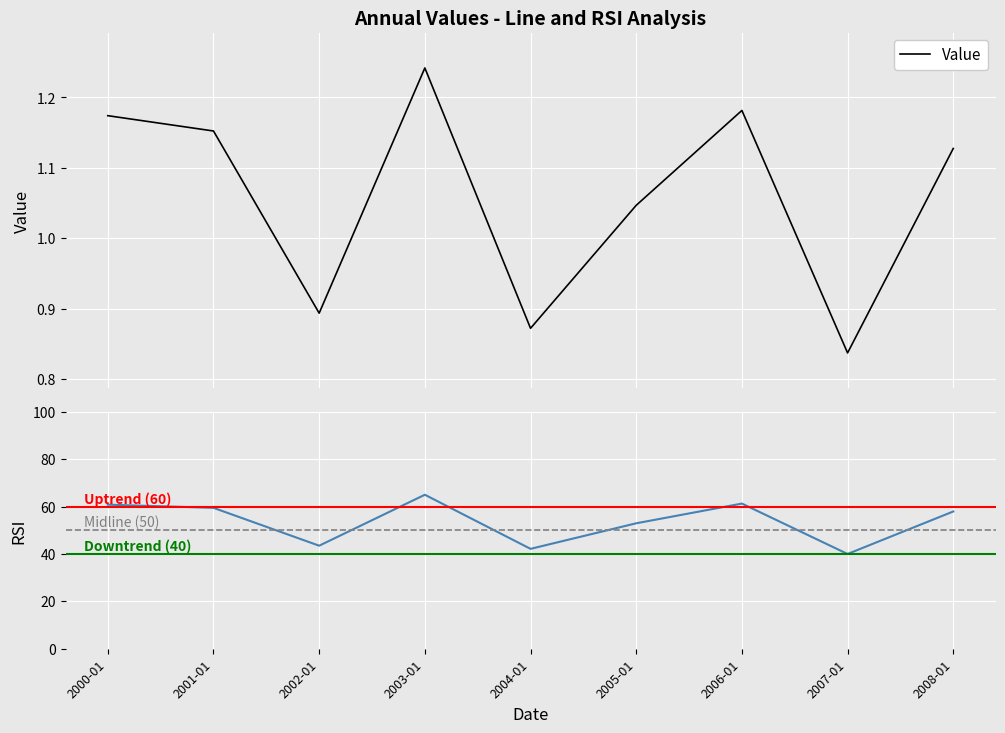

Is it true that the value at 2006-01 is 1.8?

False